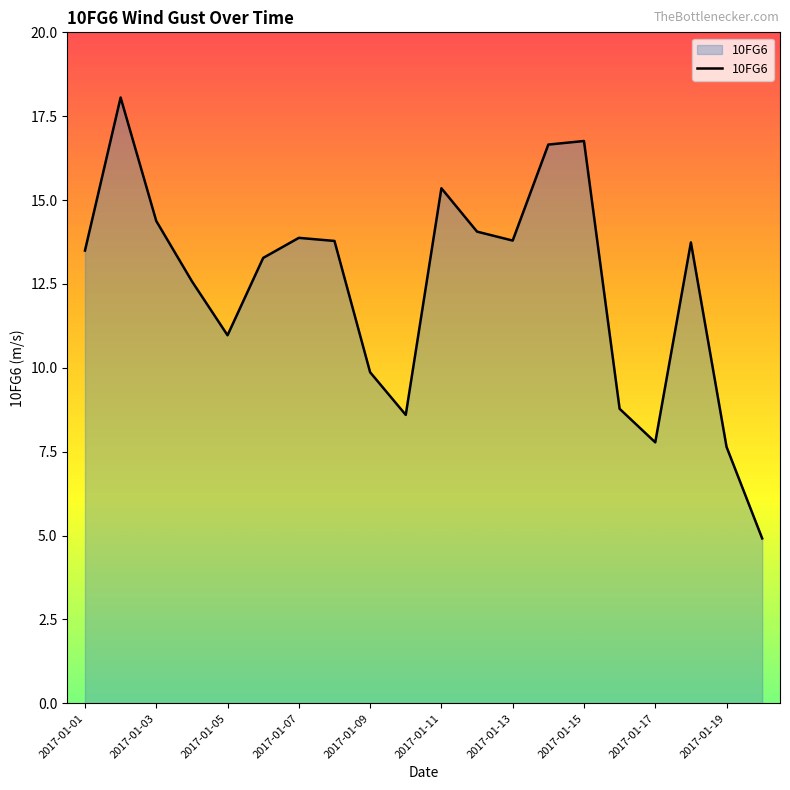

What is the greatest value displayed?

18.1